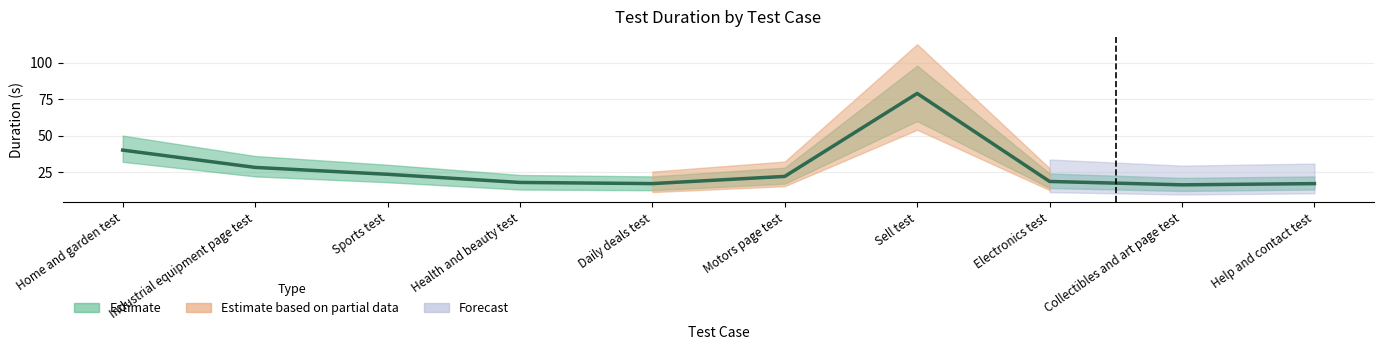

Which has a higher value, Sports test or Industrial equipment page test?

Industrial equipment page test